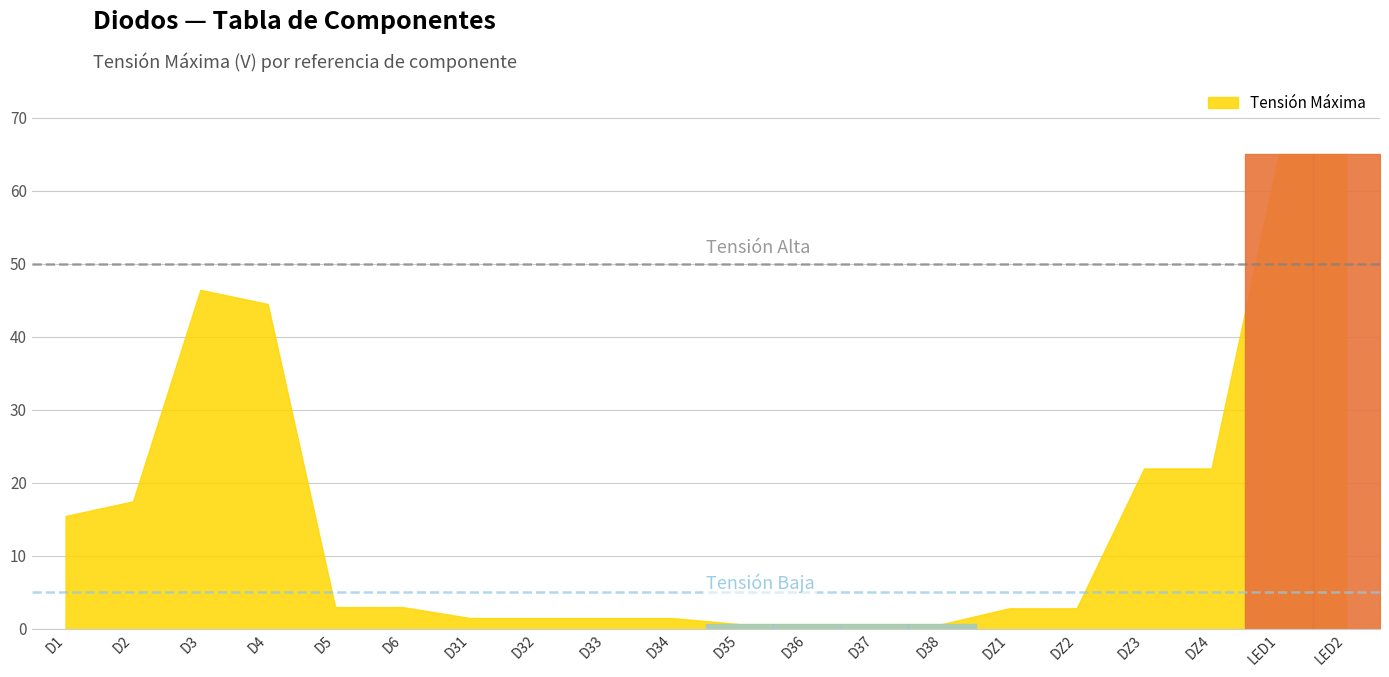

How many values exceed 3?

8